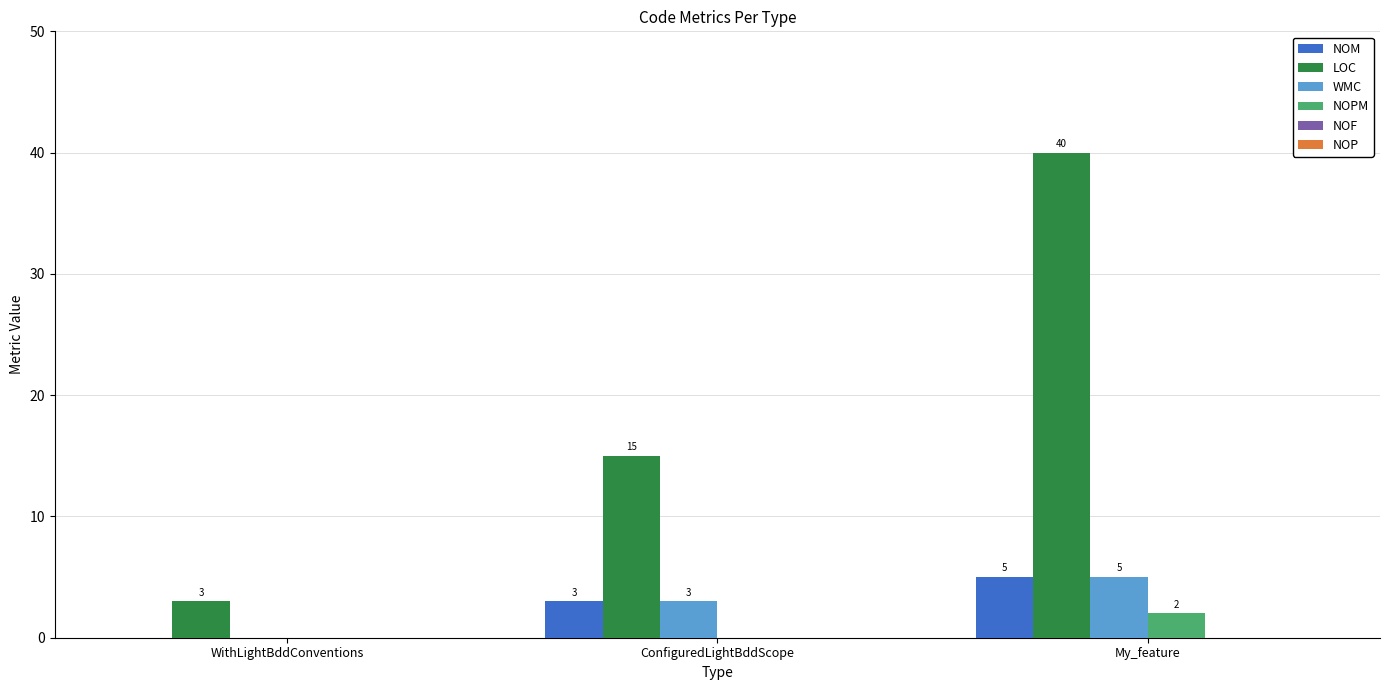

At which label is WMC closest to 2?

ConfiguredLightBddScope